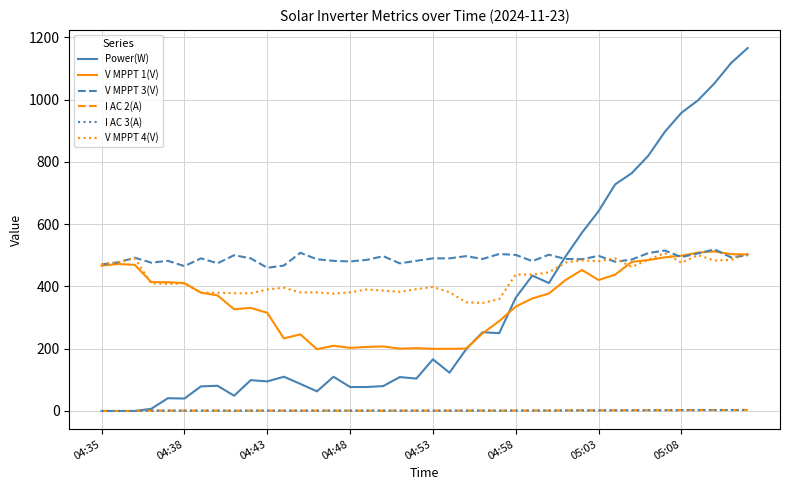

Which series has the widest spread of values?

Power(W)